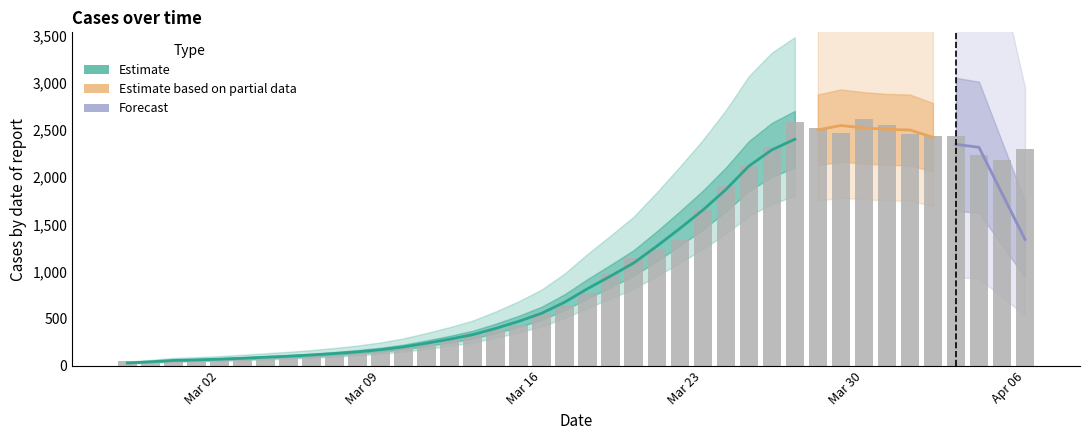

What is the value of the 13th bar from the left?

192